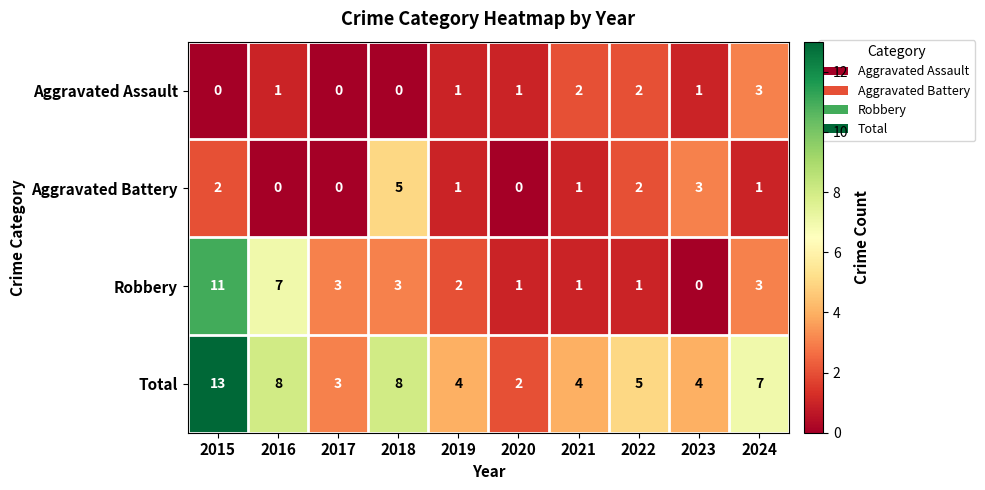

Rank the series by their maximum value, from lowest to highest.

Aggravated Assault, Aggravated Battery, Robbery, Total